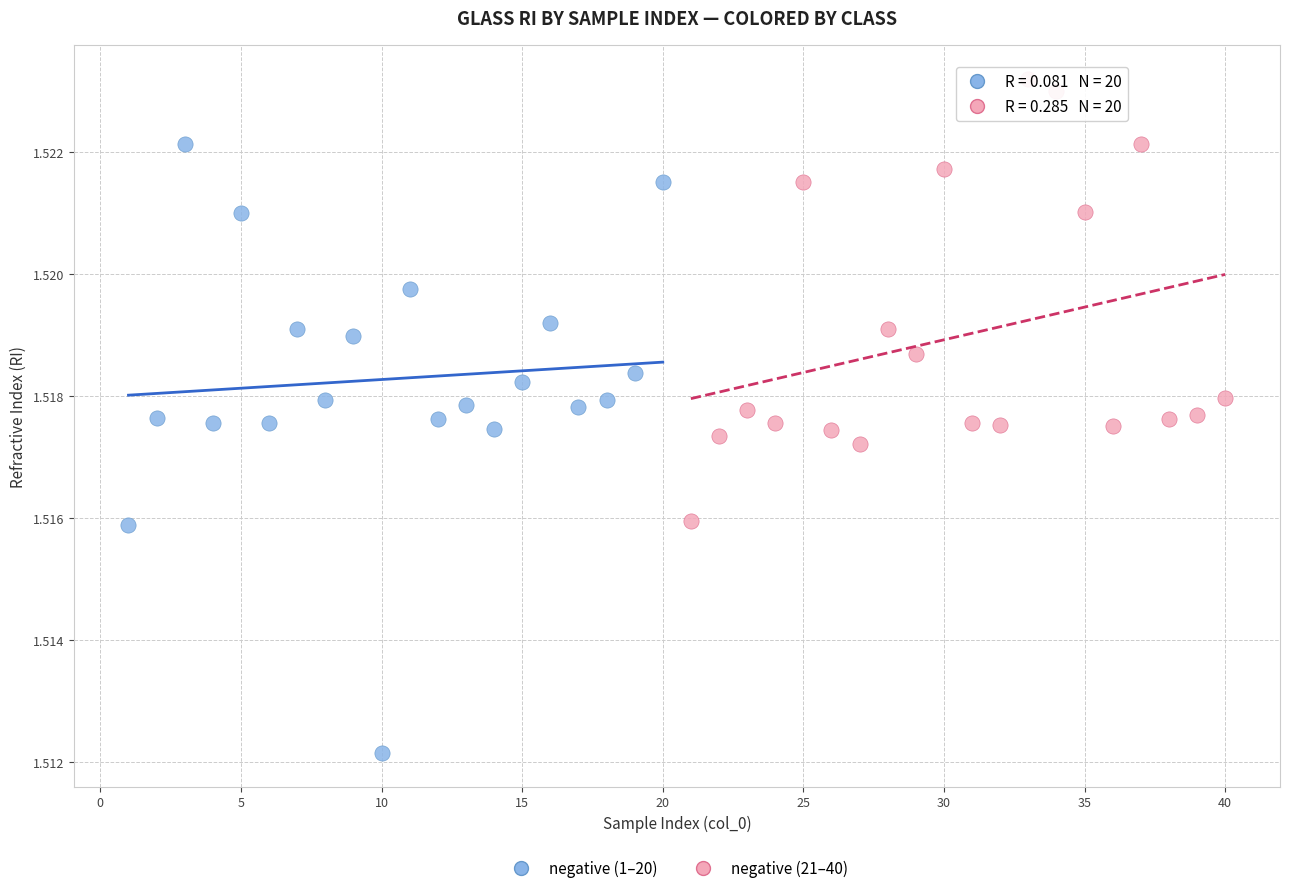

Which series has the widest spread of Y values?

negative (1–20)